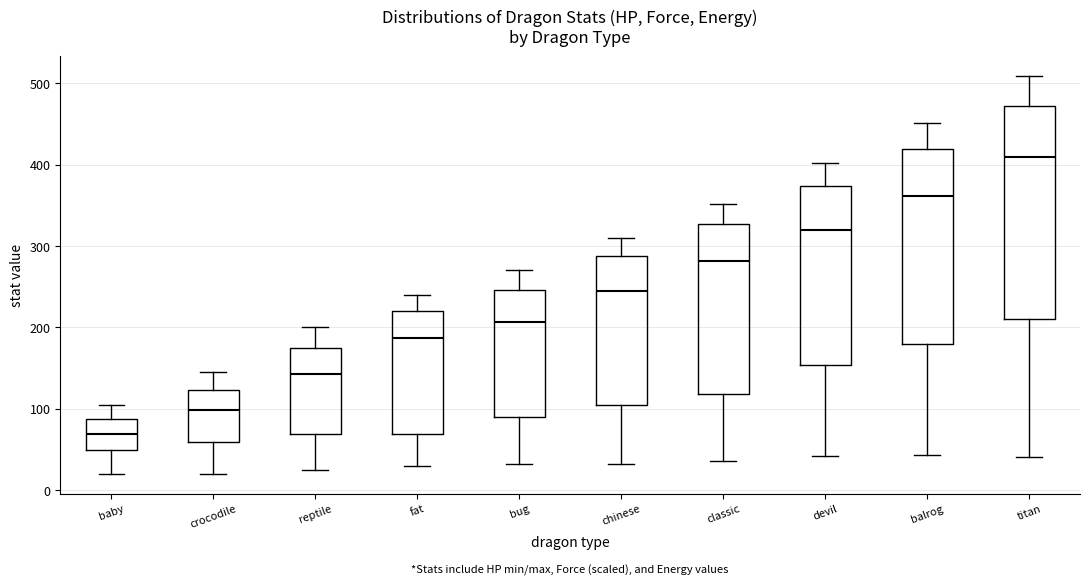

Where is the upper edge of the box for devil on the y-axis? The values are not printed on the chart, so give them approximately, as read against the axis.

370